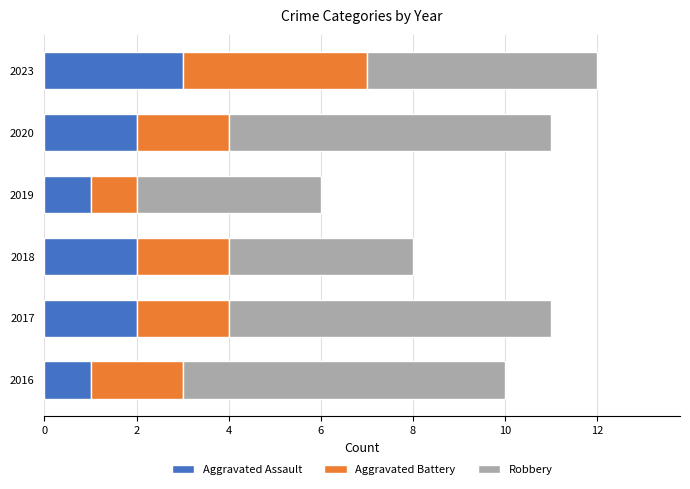

At which category is the sum across all series the highest?

2023